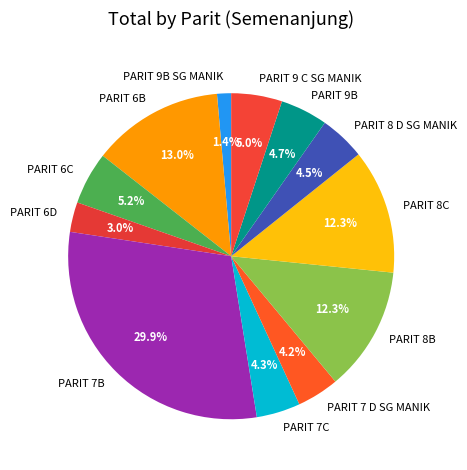

Is the sum of PARIT 7 D SG MANIK and PARIT 9B greater than half?

No